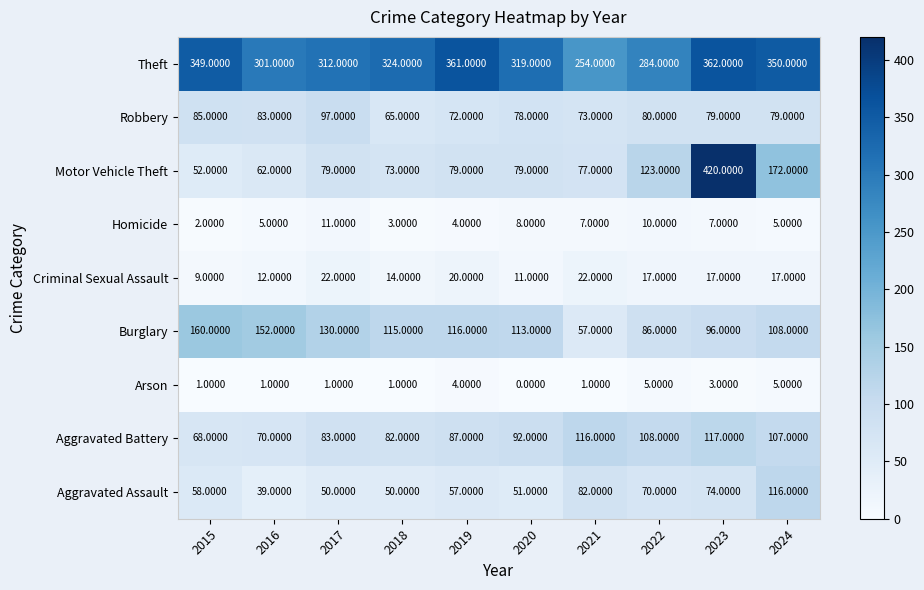

What is the spread (max minus min) of values at 2015?

348